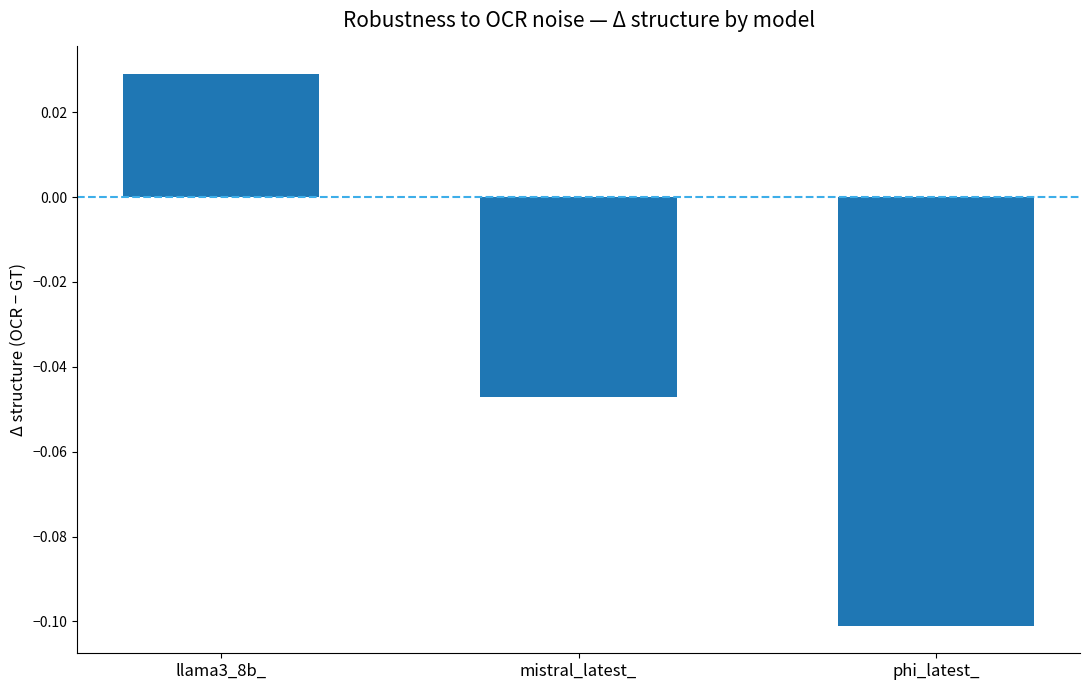

Between mistral_latest_ and phi_latest_, which is larger?

mistral_latest_